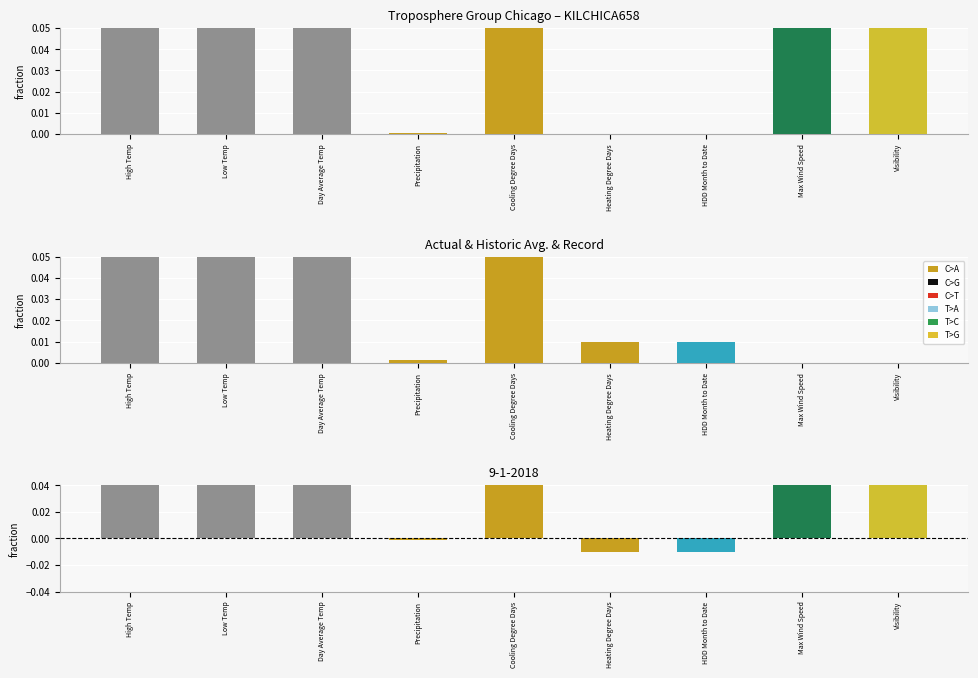

What is the difference between the maximum and minimum values in the Historic Avg. series?

0.8